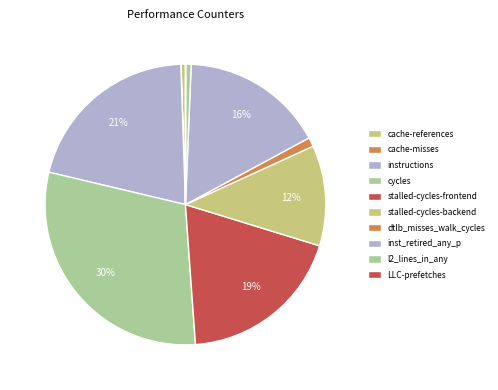

How many segments does this pie chart have?

10